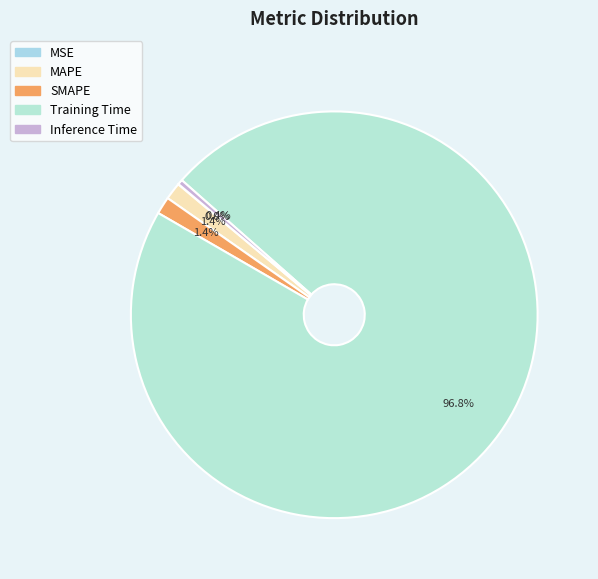

How many slices are in this pie chart?

5